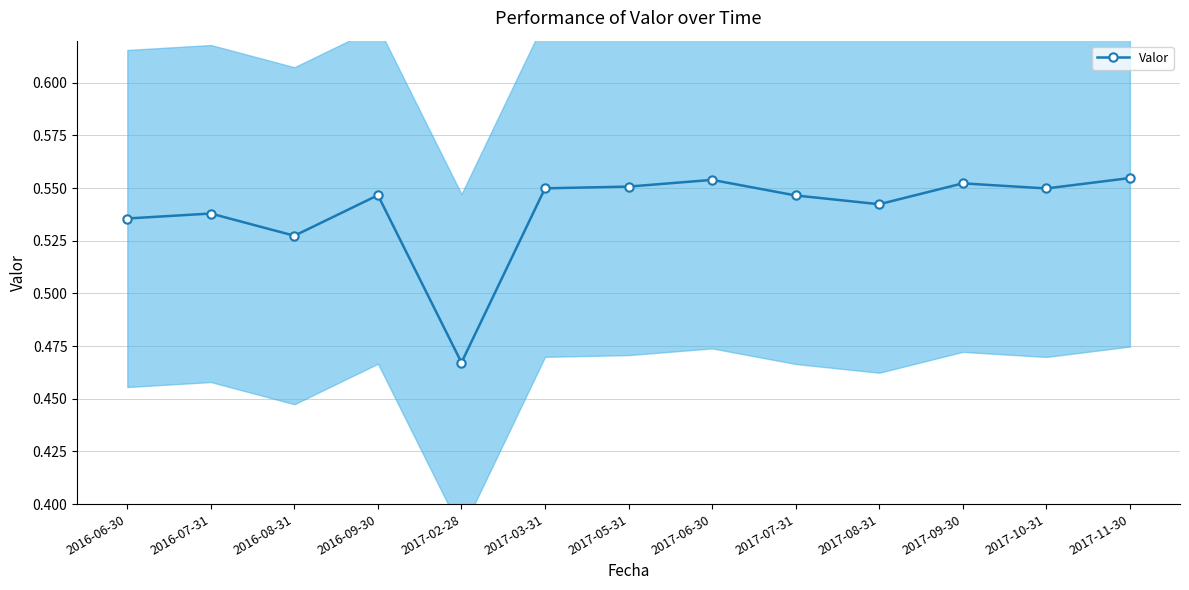

The chart shows a value of 0.3 at 2017-09-30. True or false?

False